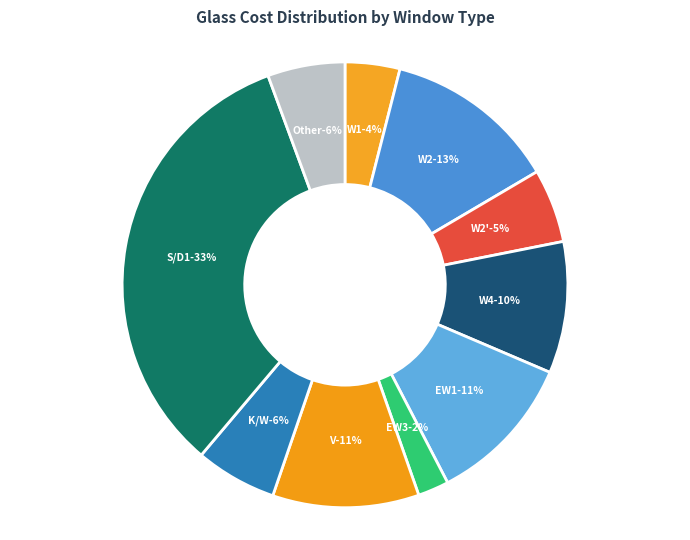

Does EW4 represent more than half of the total?

No